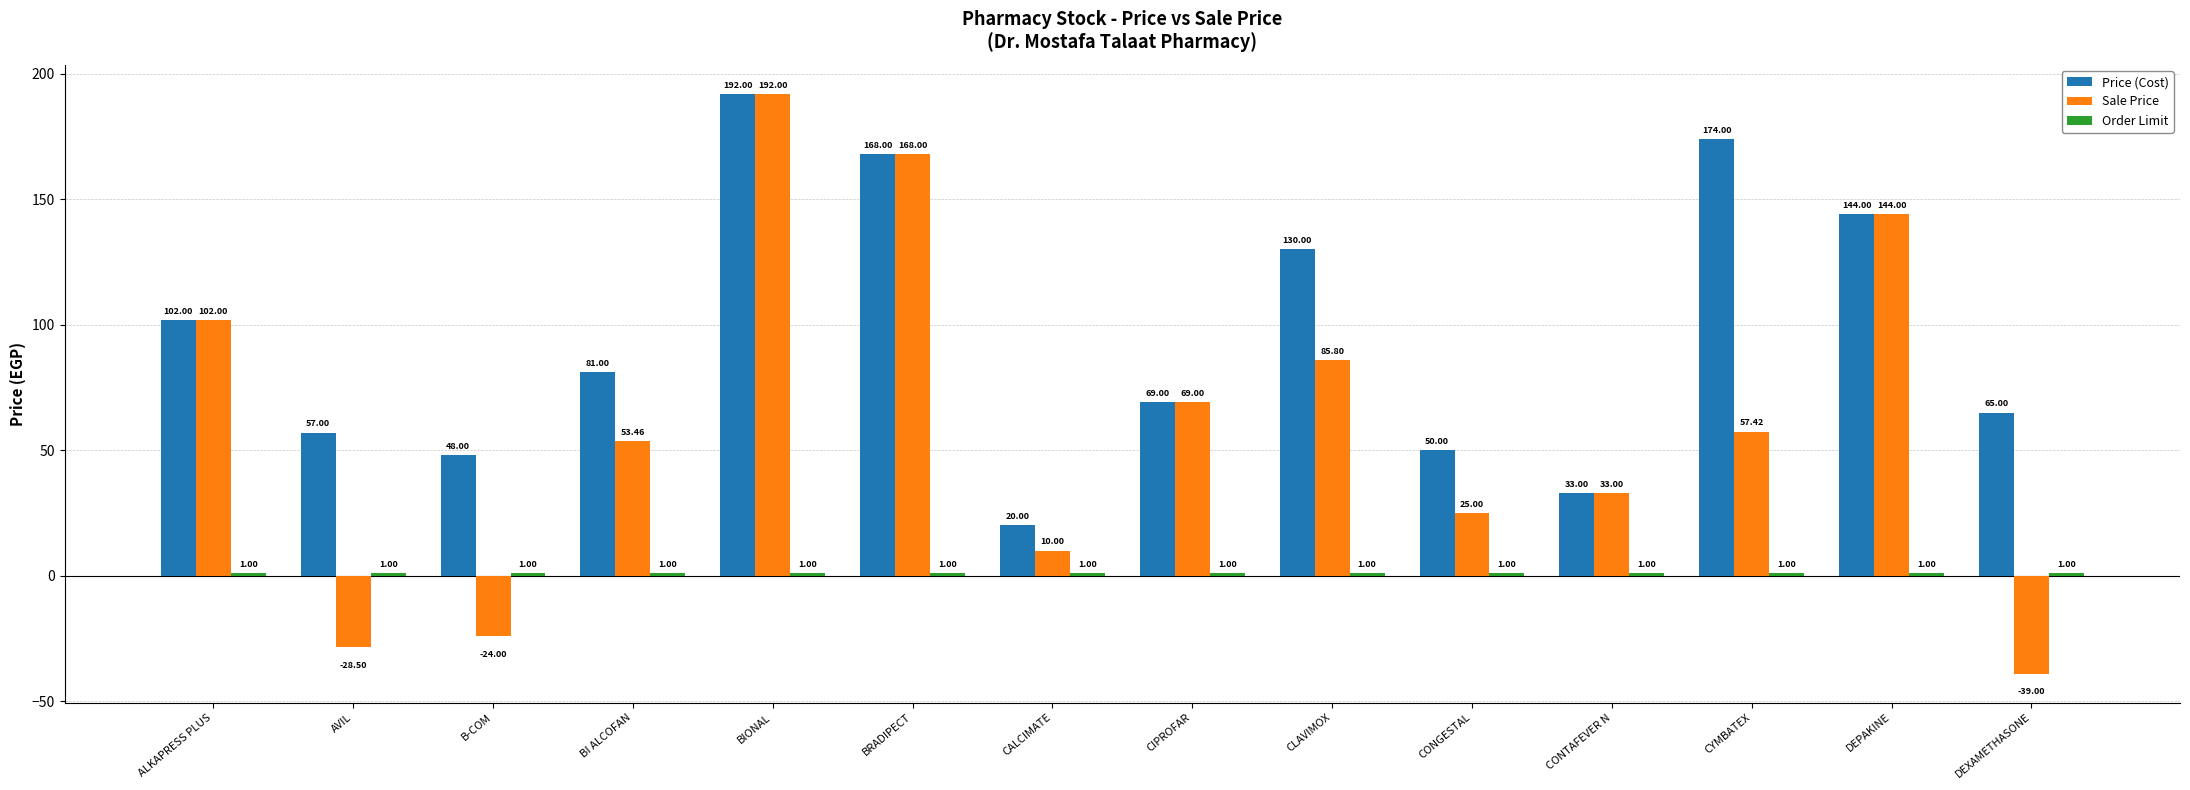

At how many categories does at least one series exceed -15?

14